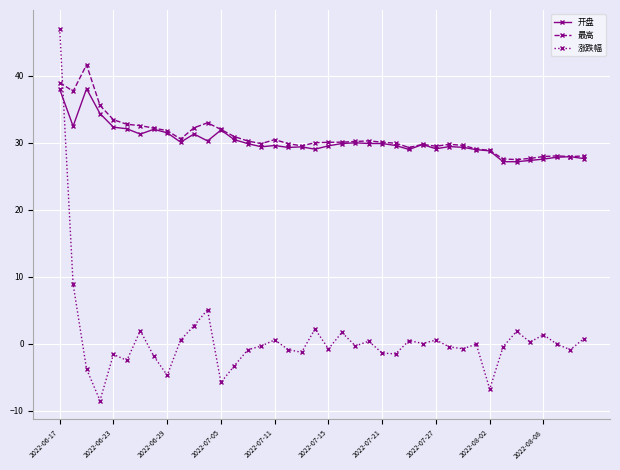

What is the value of the 最高 point at the 5th from the left?

33.5